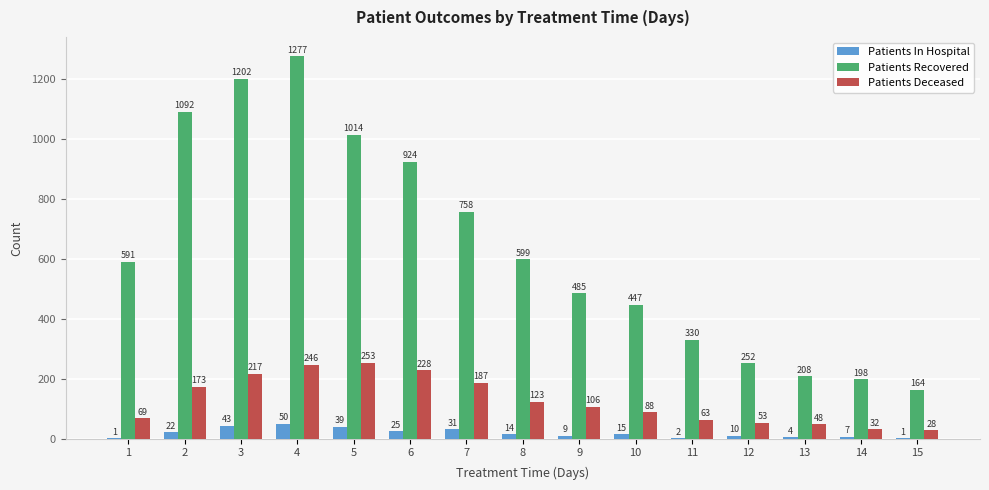

What value does the Patients Recovered series have at 13, to the nearest 50?

200